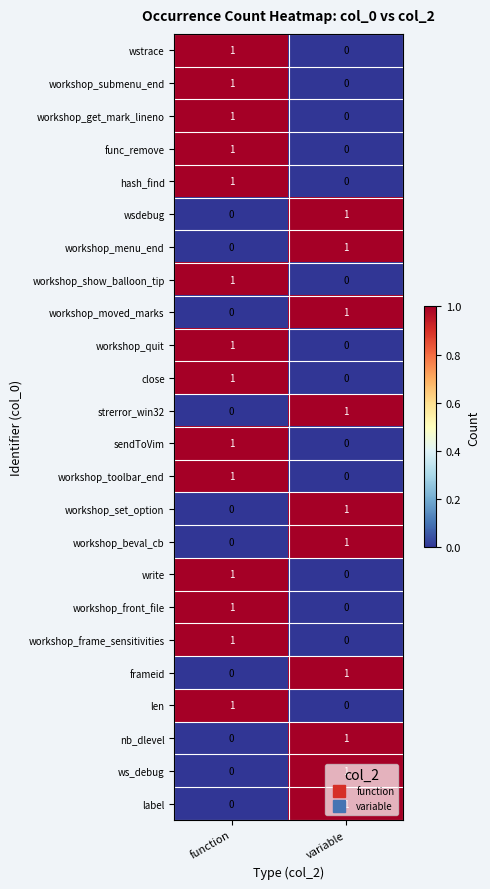

Rank the categories by close value from highest to lowest.

function, variable